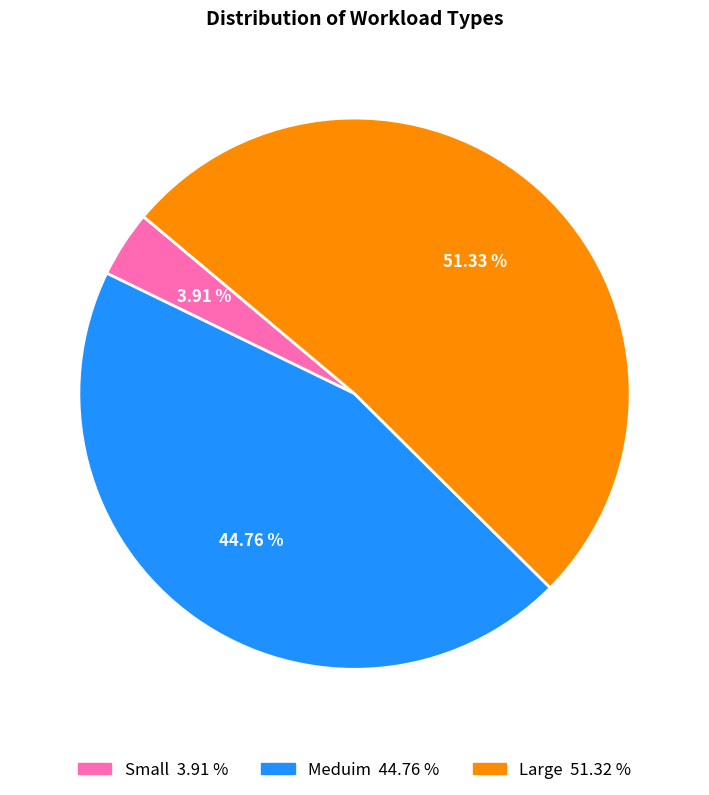

What is the largest slice in the pie chart?

Large